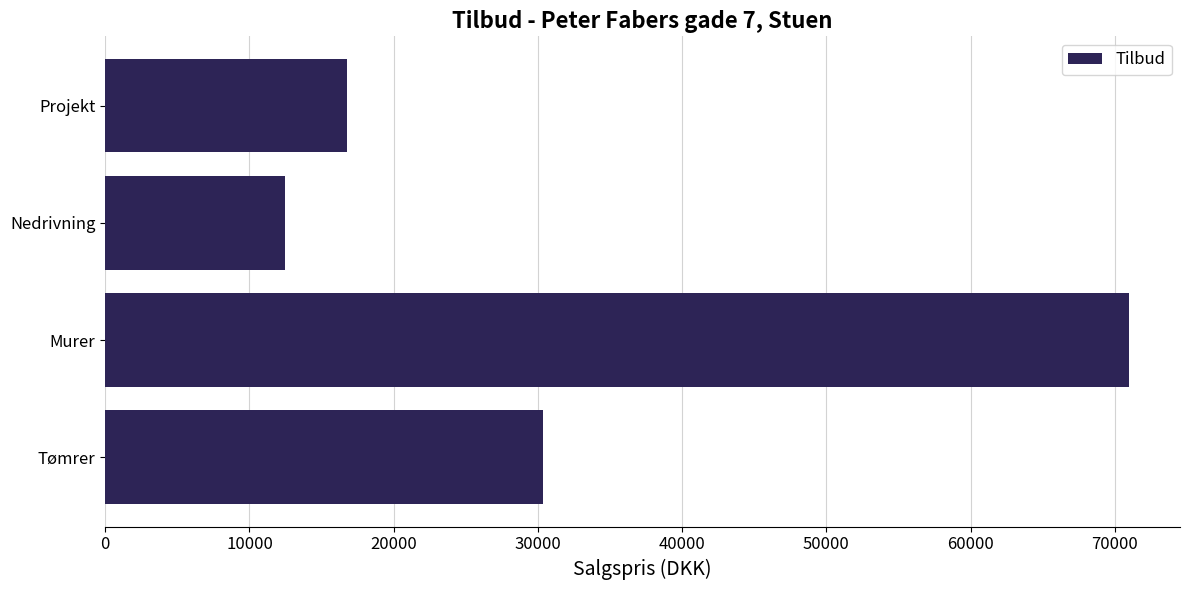

What is the change in value from Projekt to Murer?

+54220.5